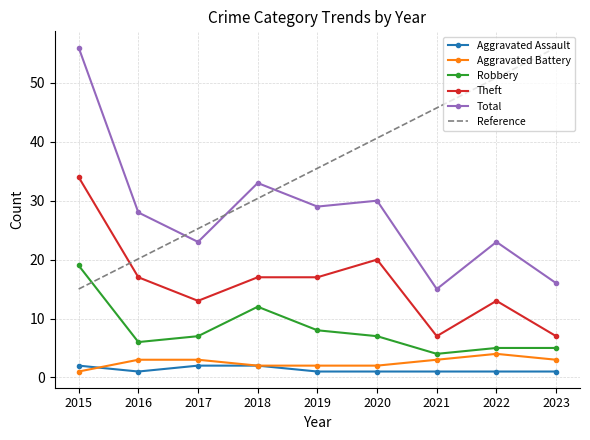

How many Theft values are between 13 and 17?

5